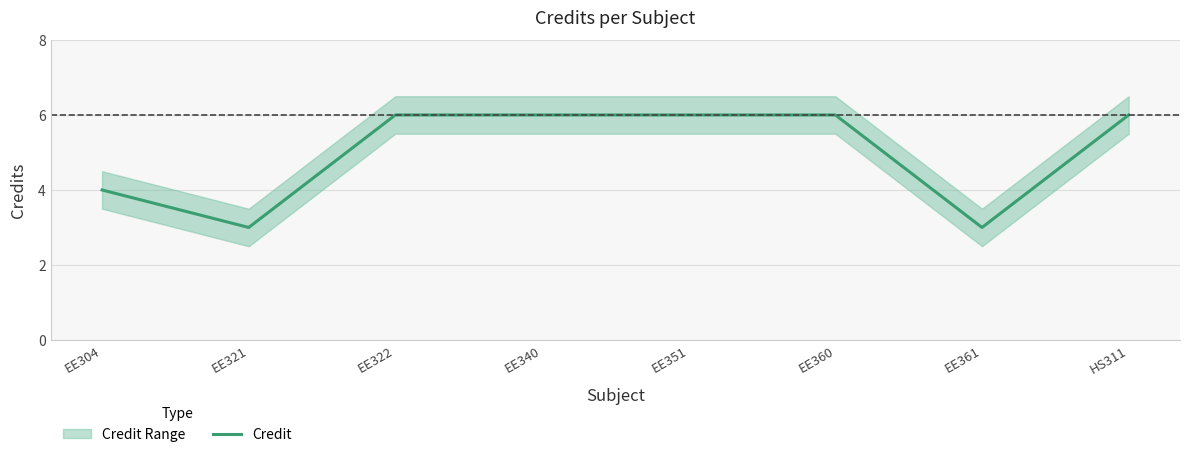

What position from the right is EE321?

7